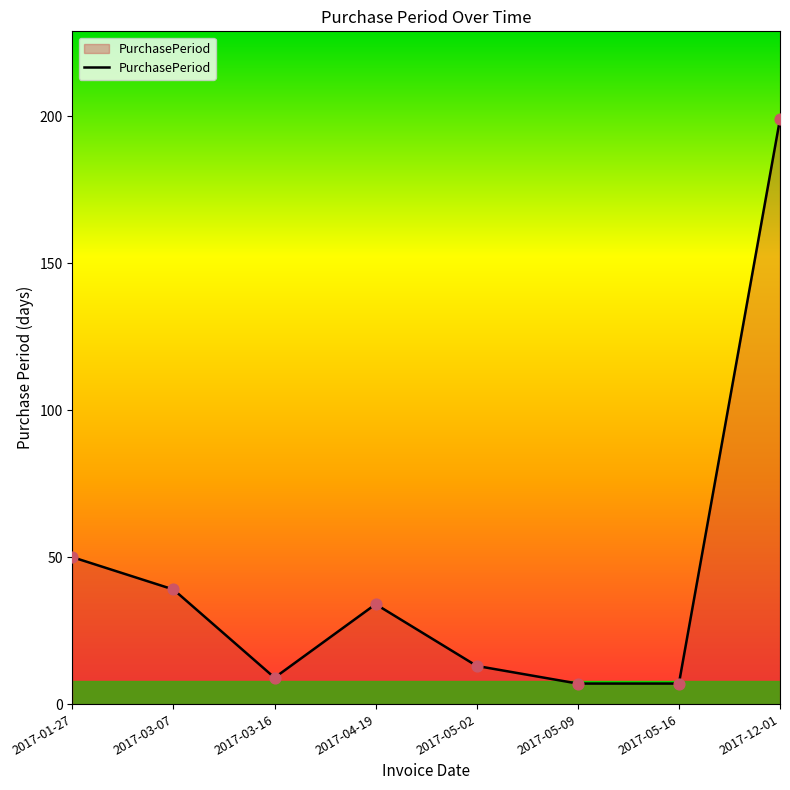

What is the ratio of the value at 2017-05-02 to the value at 2017-01-27?

0.3